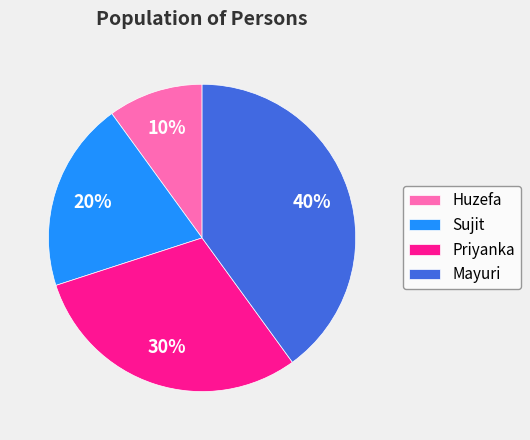

What is the ratio of the value at Huzefa to the value at Sujit?

0.5